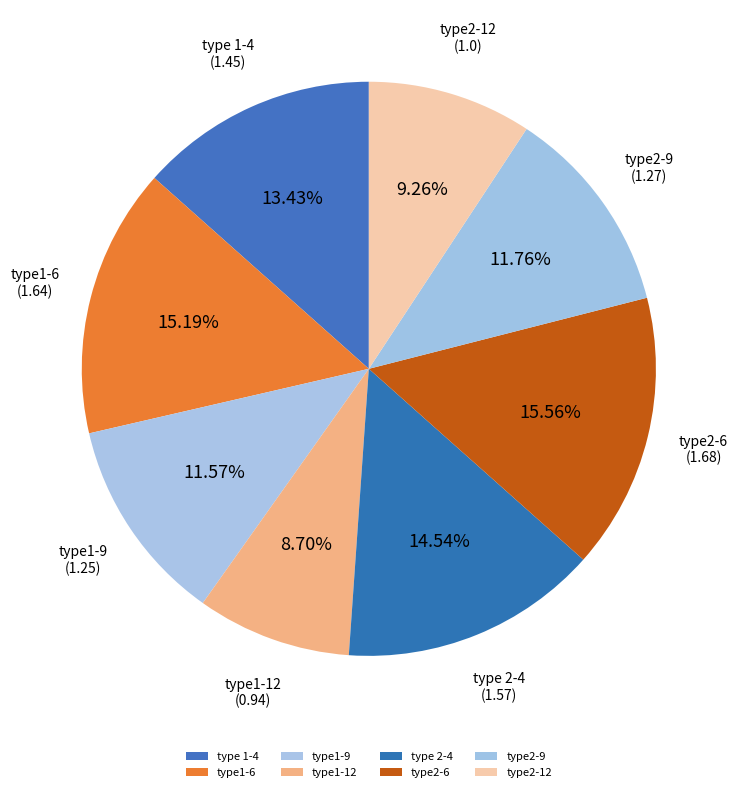

Is type2-6 the majority of the pie?

No